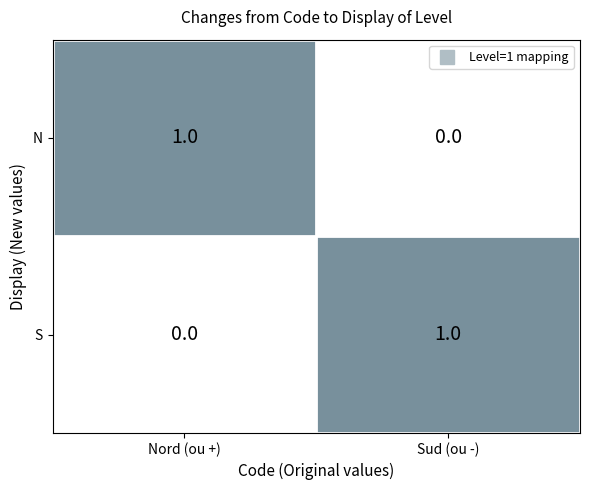

The S series shows 0 at Nord (ou +). True or false?

True